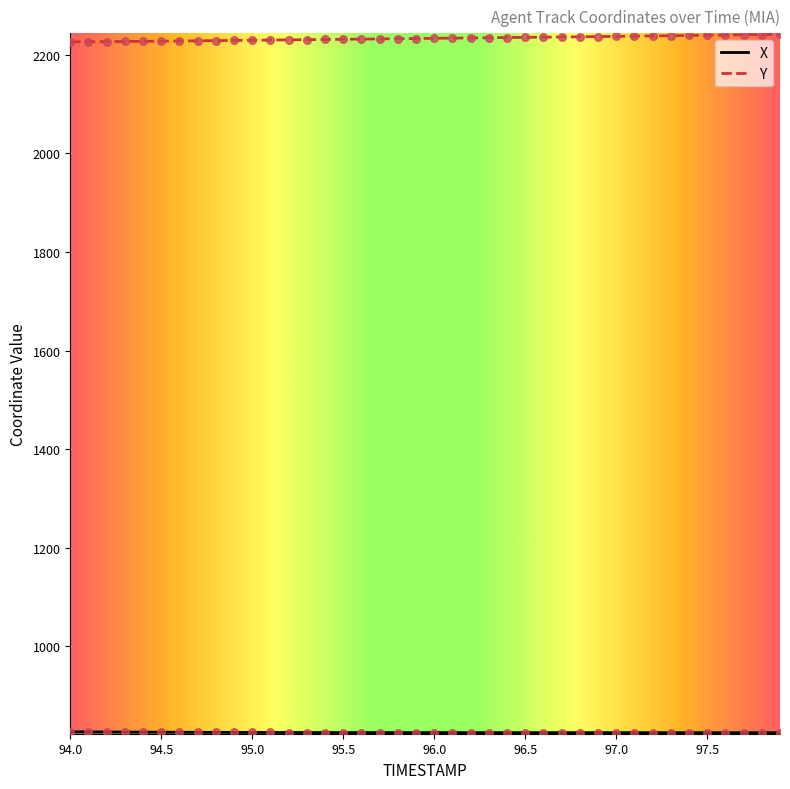

Which series has the largest total across all categories?

Y